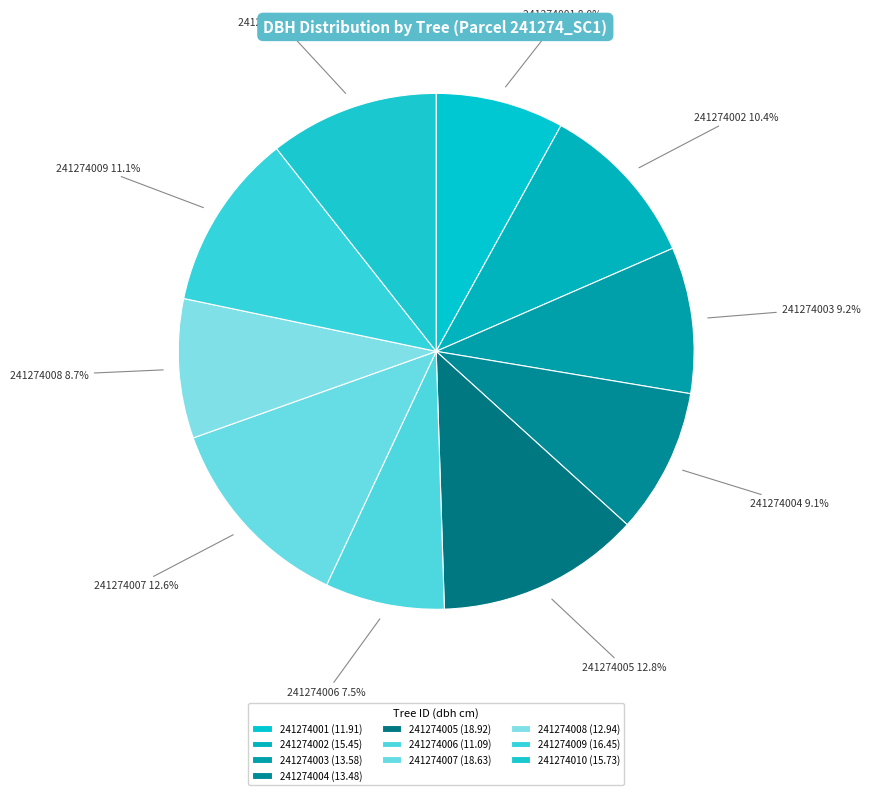

To the nearest percent, what is the difference between the 241274009 and 241274006 slice percentages?

4%